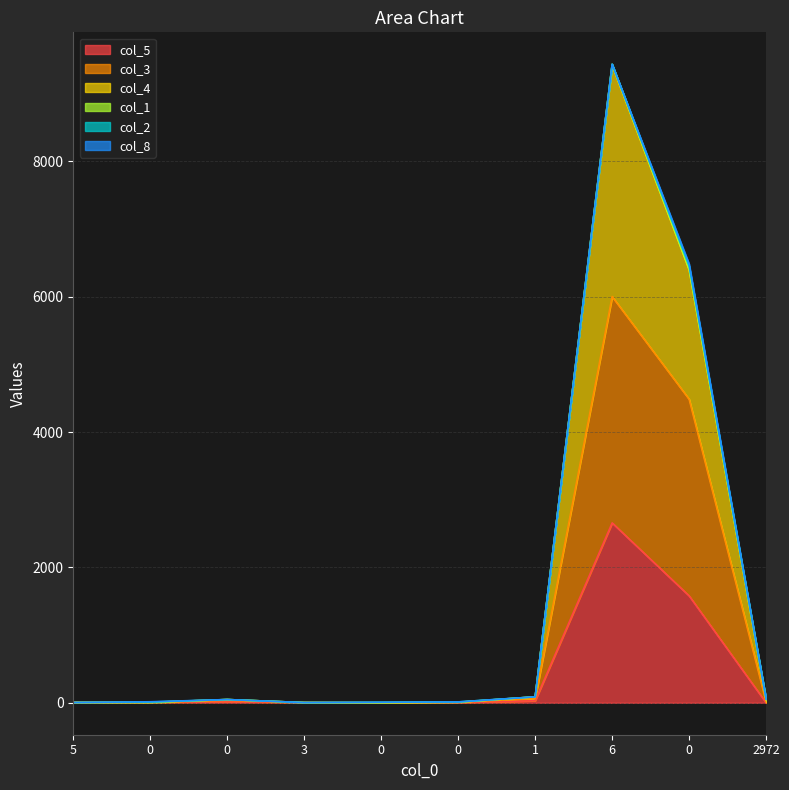

What is the sum of the col_3 values at 0 and 5?

4489